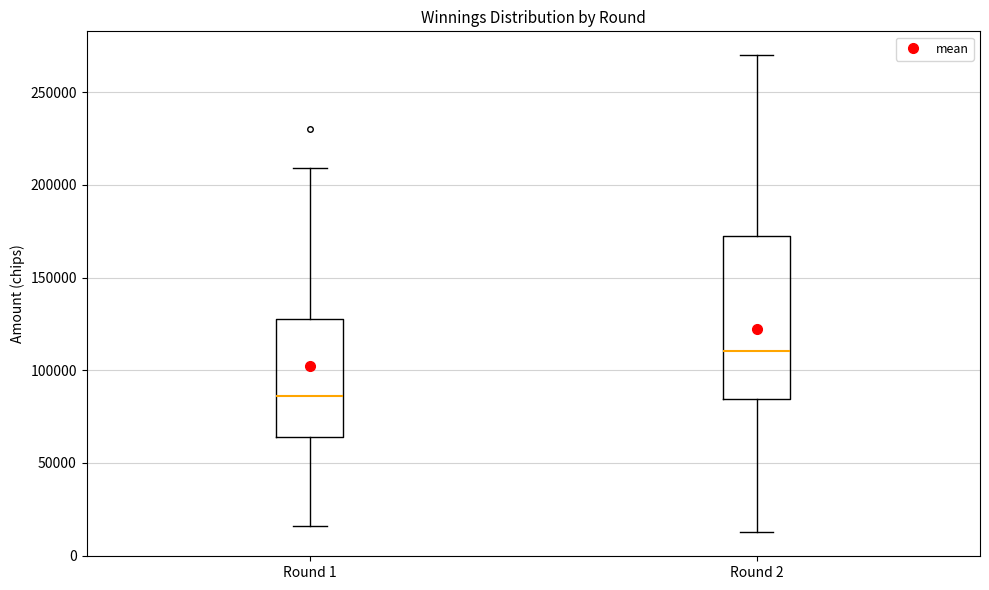

Reading left to right, transcribe this box plot: for each box, give where its median line is, the range the box spans, and where its two whiskers end, as read against the y-axis. The values are not printed on the chart, so give them approximately, as read against the axis.

Round 1: median 85000, box 65000 to 130000, whiskers 15000 to 210000
Round 2: median 110000, box 85000 to 170000, whiskers 15000 to 270000